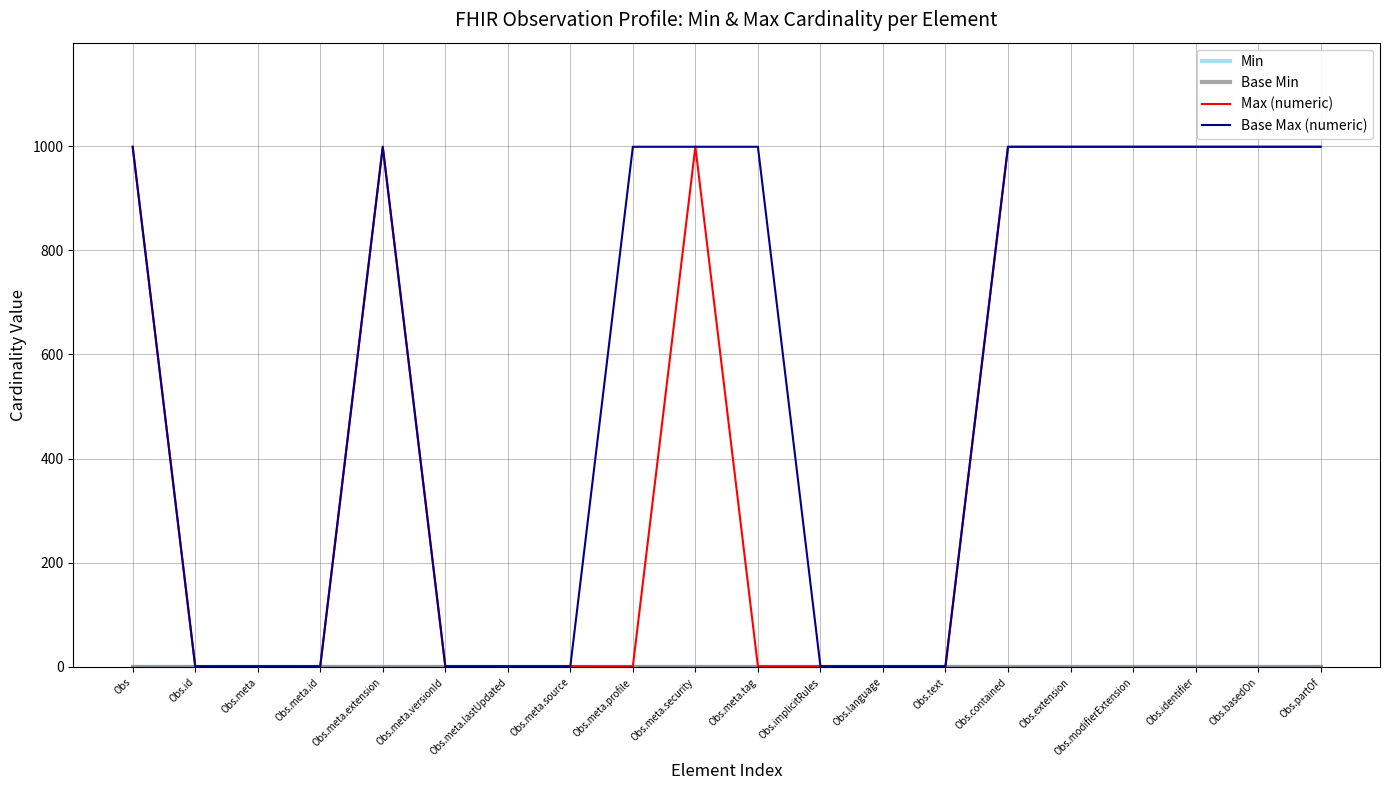

The Max (numeric) series shows 999 at Obs. True or false?

True